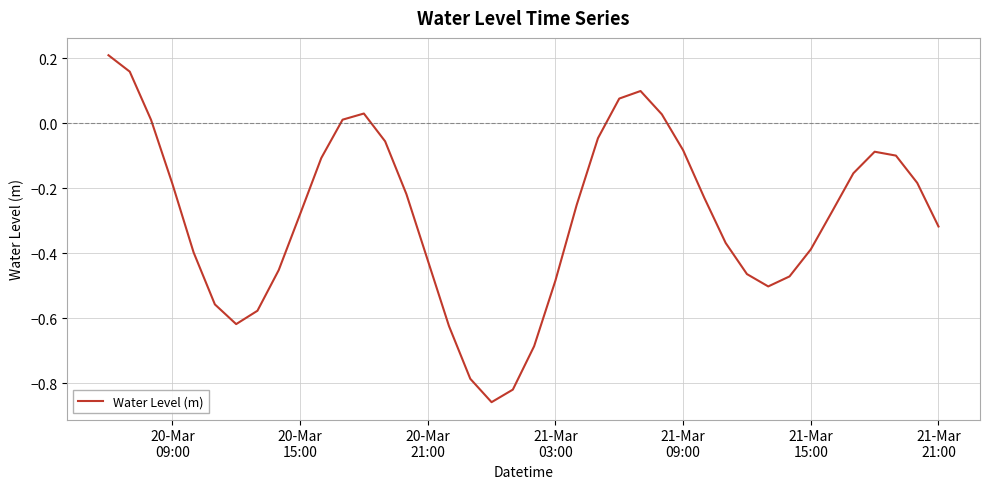

Does the chart display data point markers on the line(s)?

No